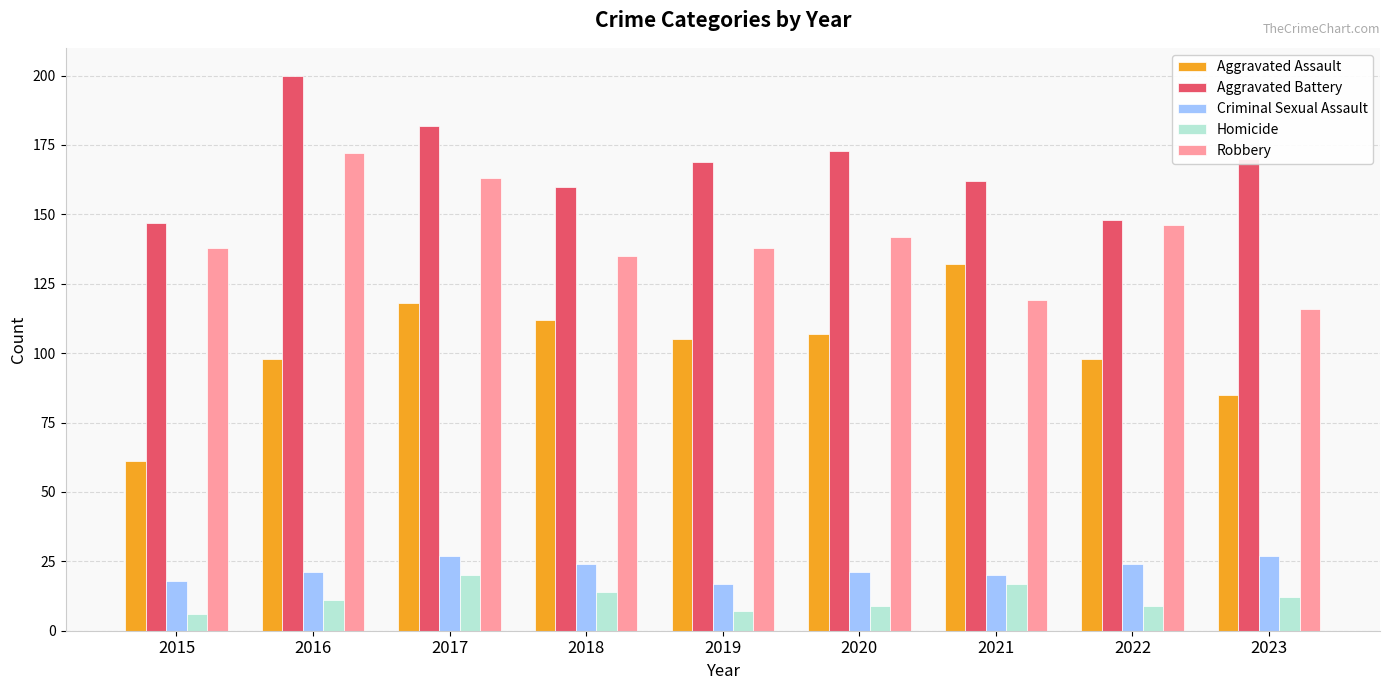

At 2021, list the series in order from largest to smallest.

Aggravated Battery, Aggravated Assault, Robbery, Criminal Sexual Assault, Homicide